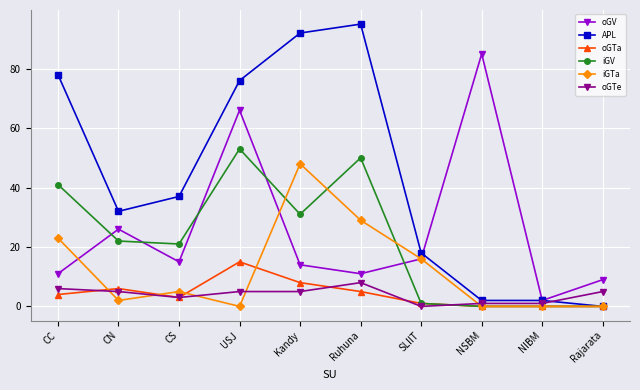

What is the sum of the oGTe values at CN and CC?

11